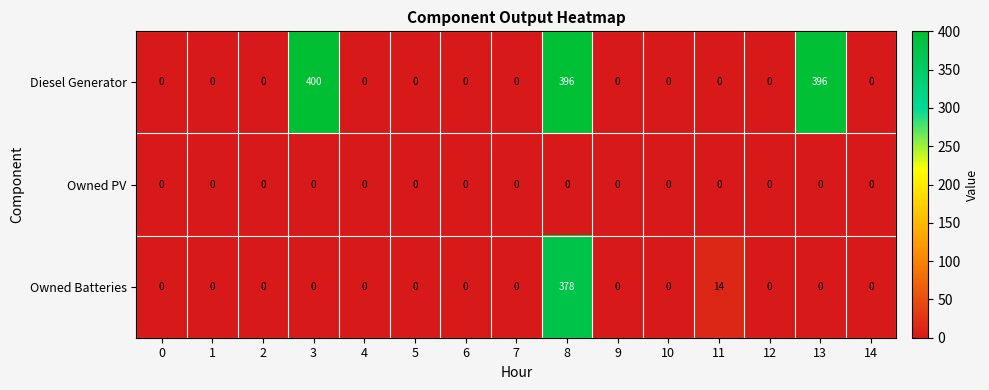

What is the difference between the maximum and minimum values in the Owned Batteries series?

378